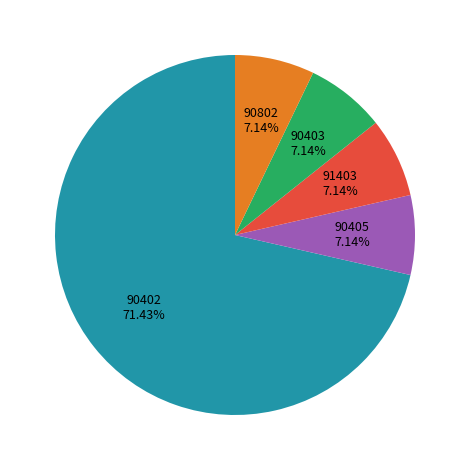

What is the majority slice?

90402 71.43%